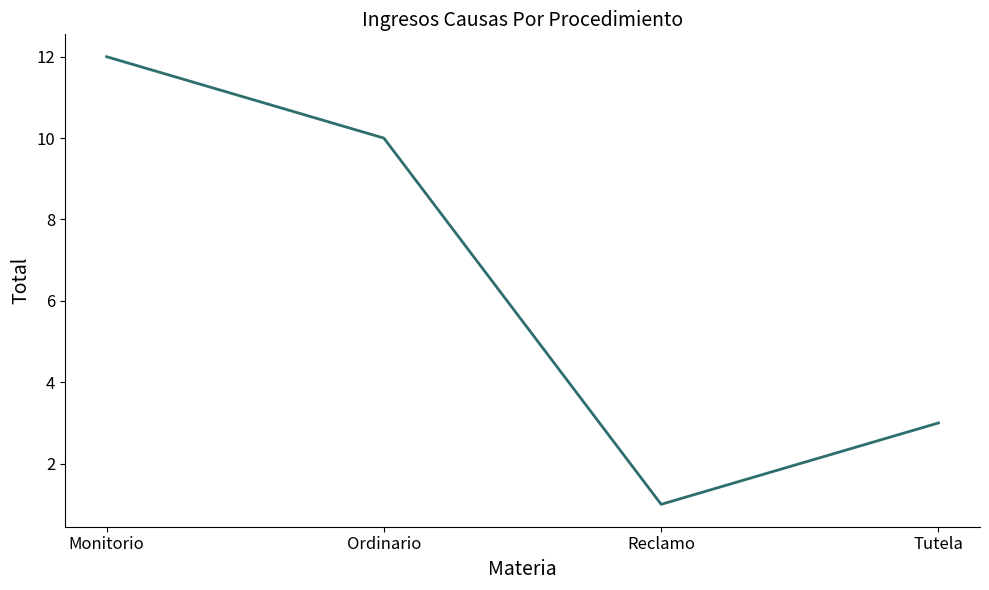

Reading left to right, list all the values displayed in this chart.

12	10	1	3